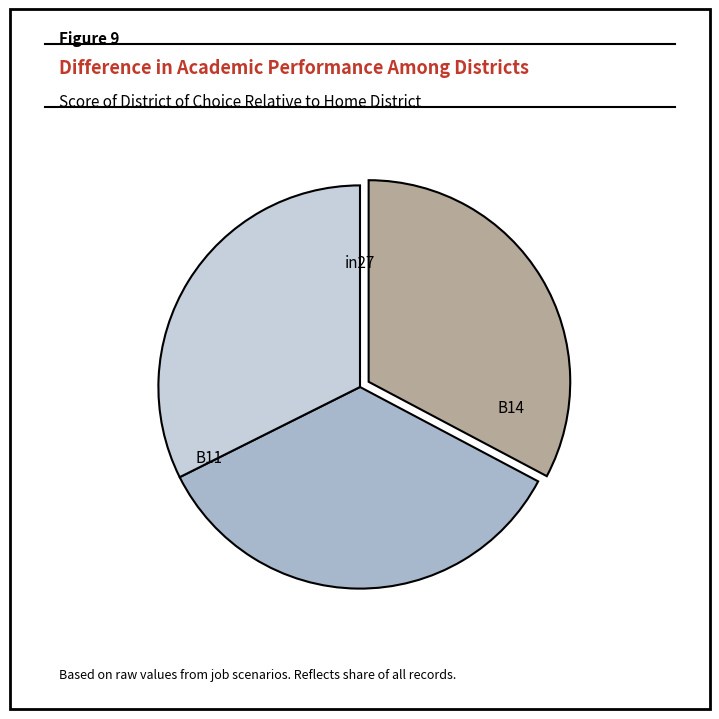

Does any single category account for the majority?

No